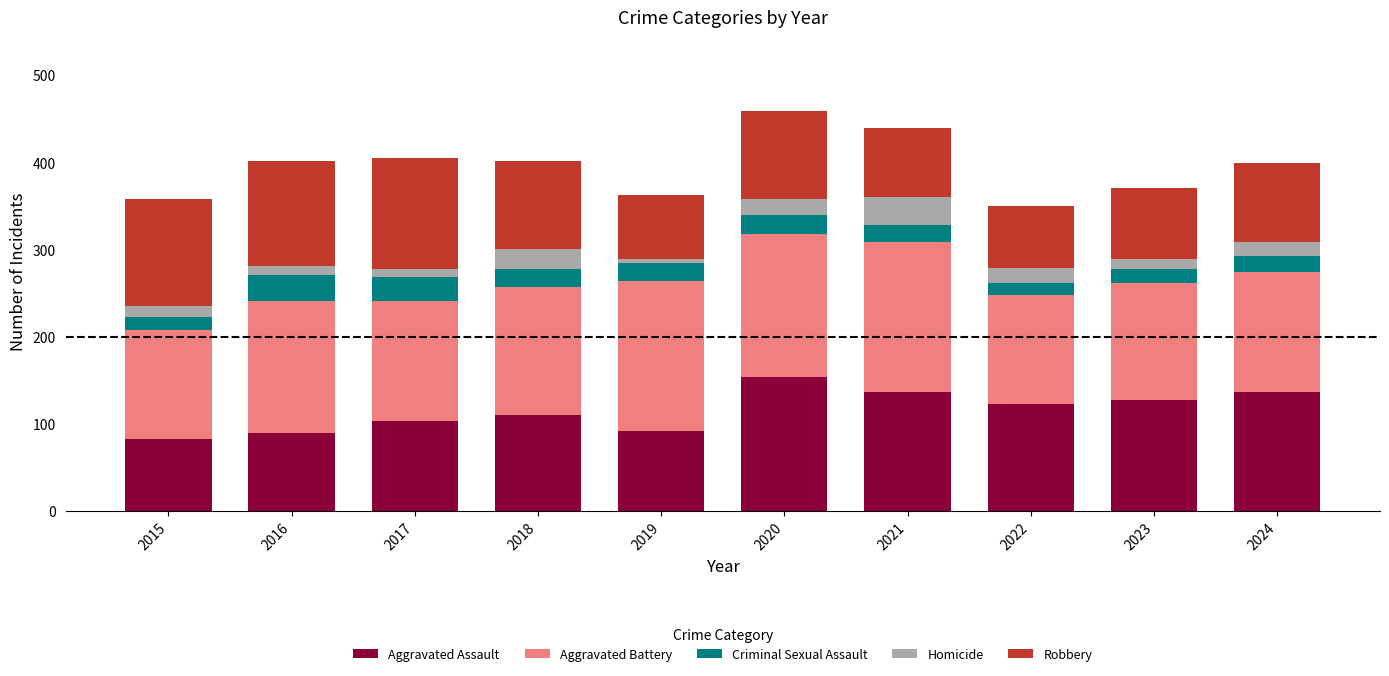

What is the total value across all series at 2015?

358